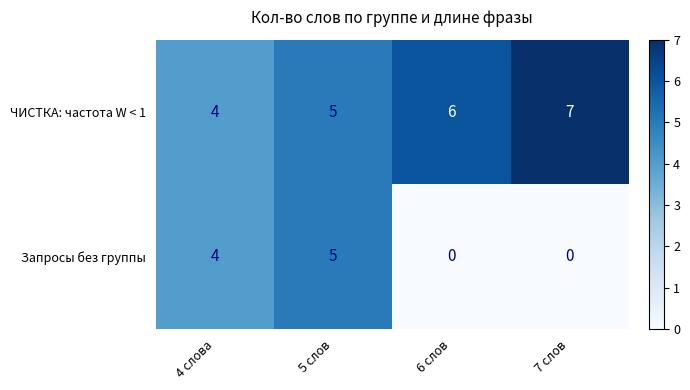

What is the difference between the maximum and minimum values in the ЧИСТКА: частота W < 1 series?

3